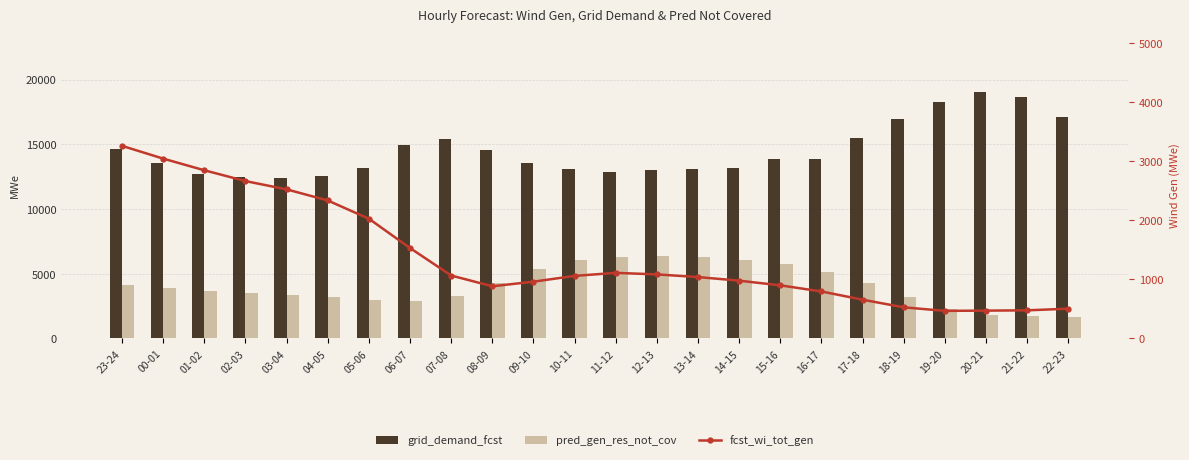

Reading left to right, extract all data points from this chart.

grid_demand_fcst: 14610	13567	12689	12500	12407	12551	13173	14947	15406	14570	13534	13081	12824	12980	13100	13184	13890	13851	15452	16969	18236	19043	18675	17089
pred_gen_res_not_cov: 4155	3929	3685	3499	3363	3191	2973	2906	3304	4281	5351	6050	6330	6385	6314	6088	5752	5150	4289	3171	2249	1817	1761	1677
fcst_wi_tot_gen: 3259	3043	2846	2663	2523	2335	2026	1530	1065	883	961	1059	1110	1084	1039	978	899	795	656	527	467	471	476	504